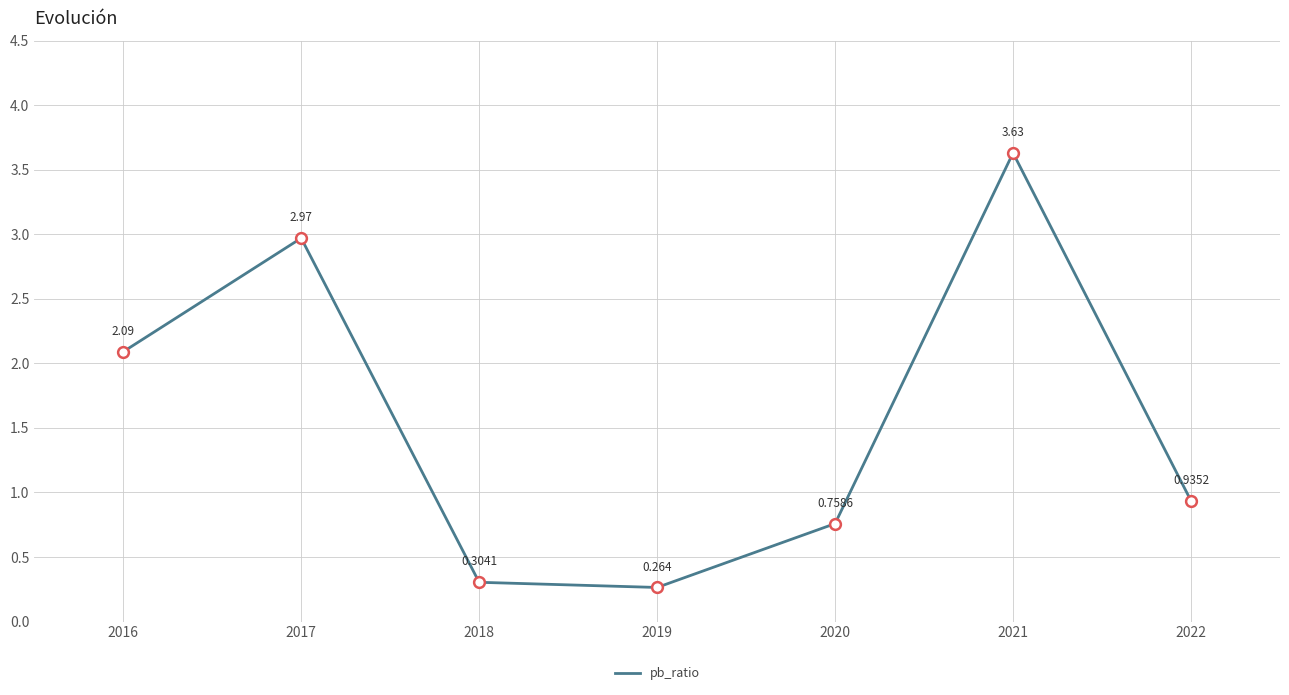

Between 2021 and 2018, which is larger?

2021